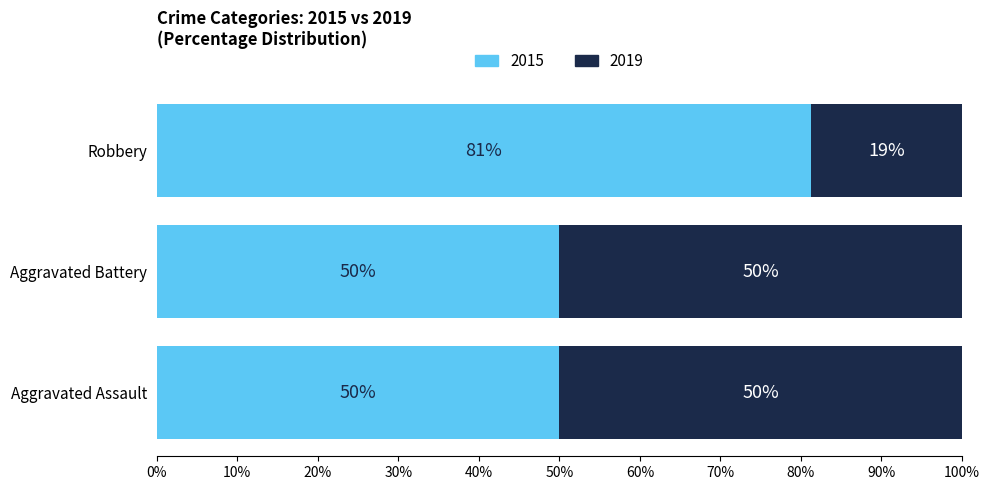

What is the total value across all series at Robbery?

100.0